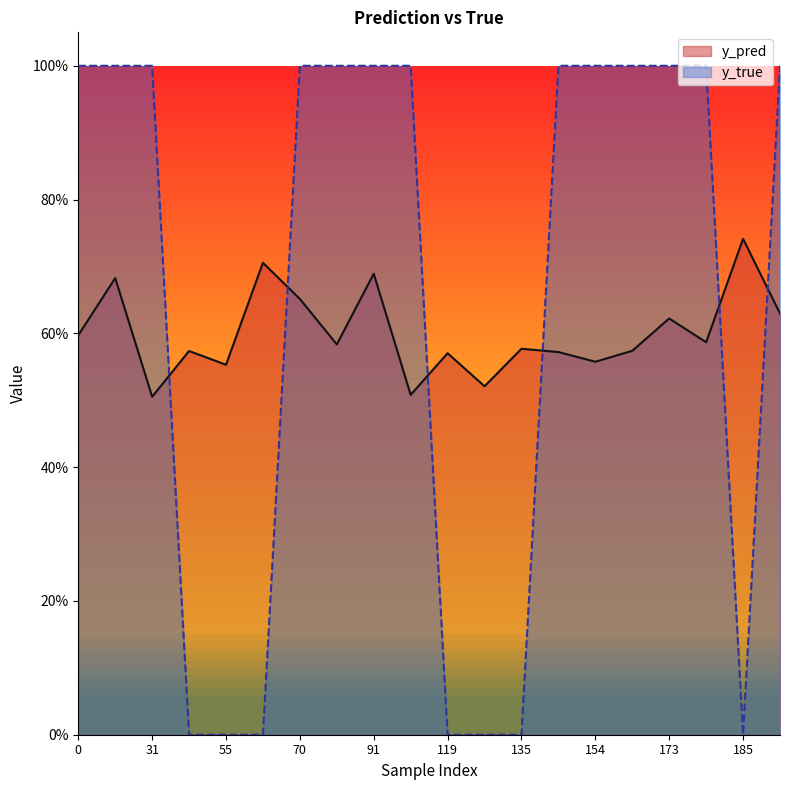

Which has a higher value, 55 or 66?

66